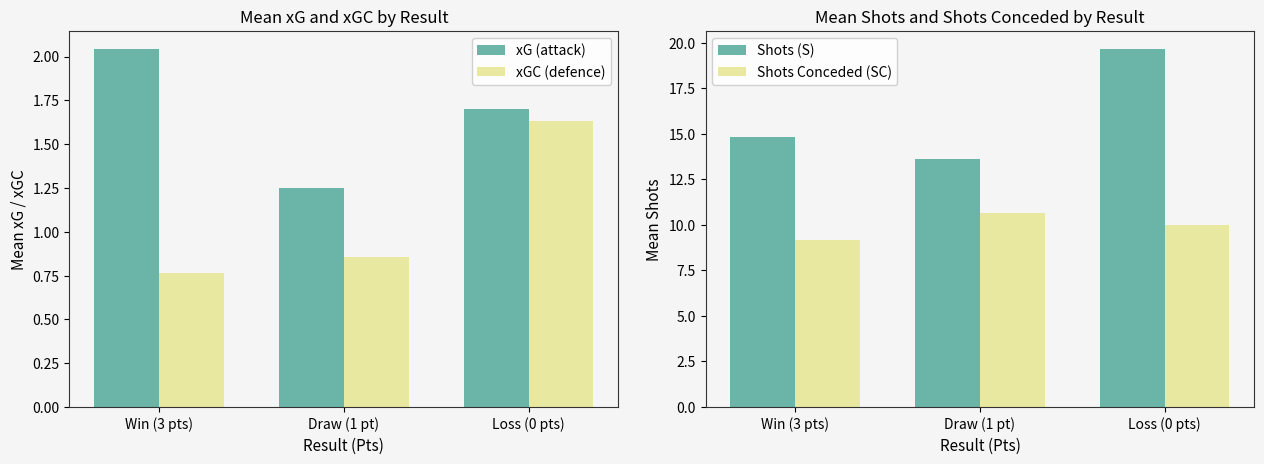

Does the chart contain stacked bars?

No